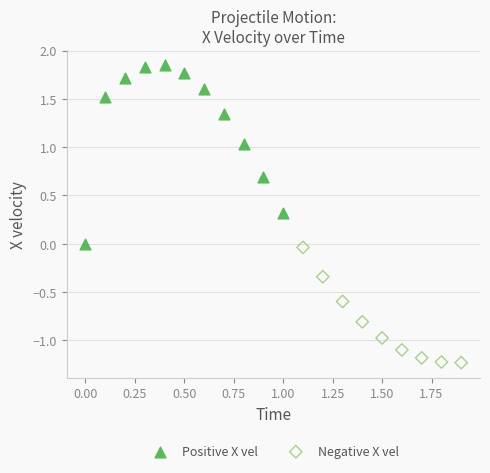

Which series has the largest Y range (max minus min)?

Positive X vel